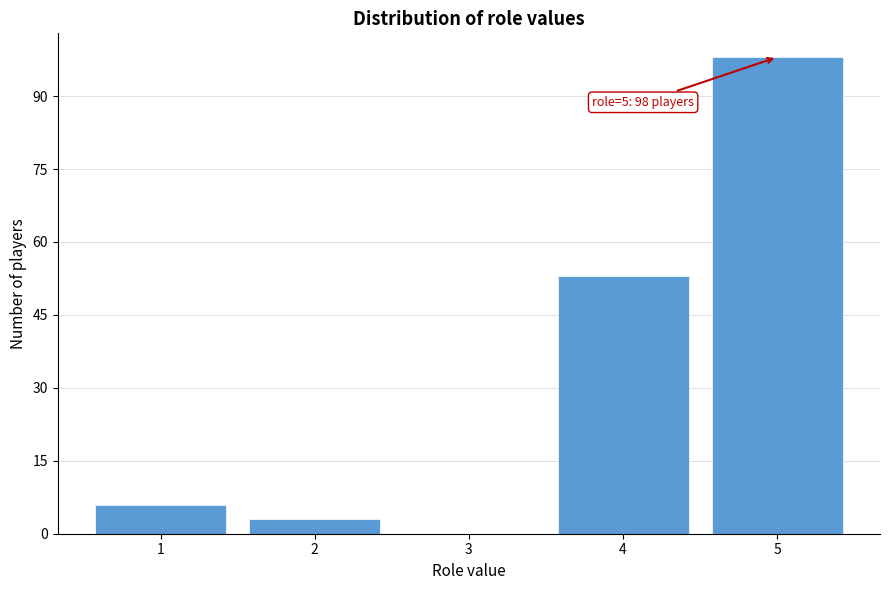

Reading right to left, what are all the values shown in this chart?

5=98	4=53	3=0	2=3	1=6